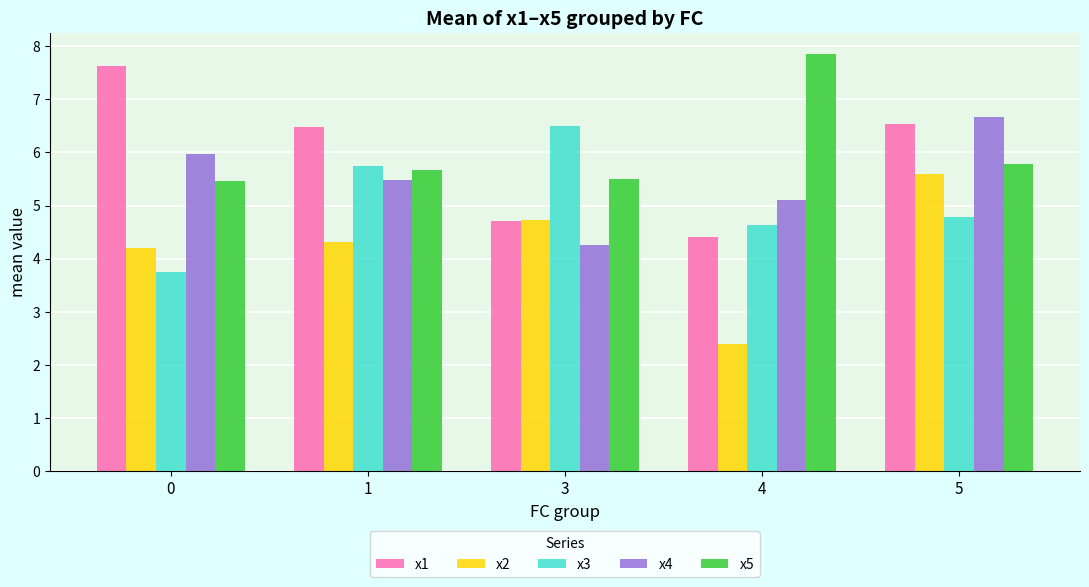

Where is x5 nearest to the value 6?

5